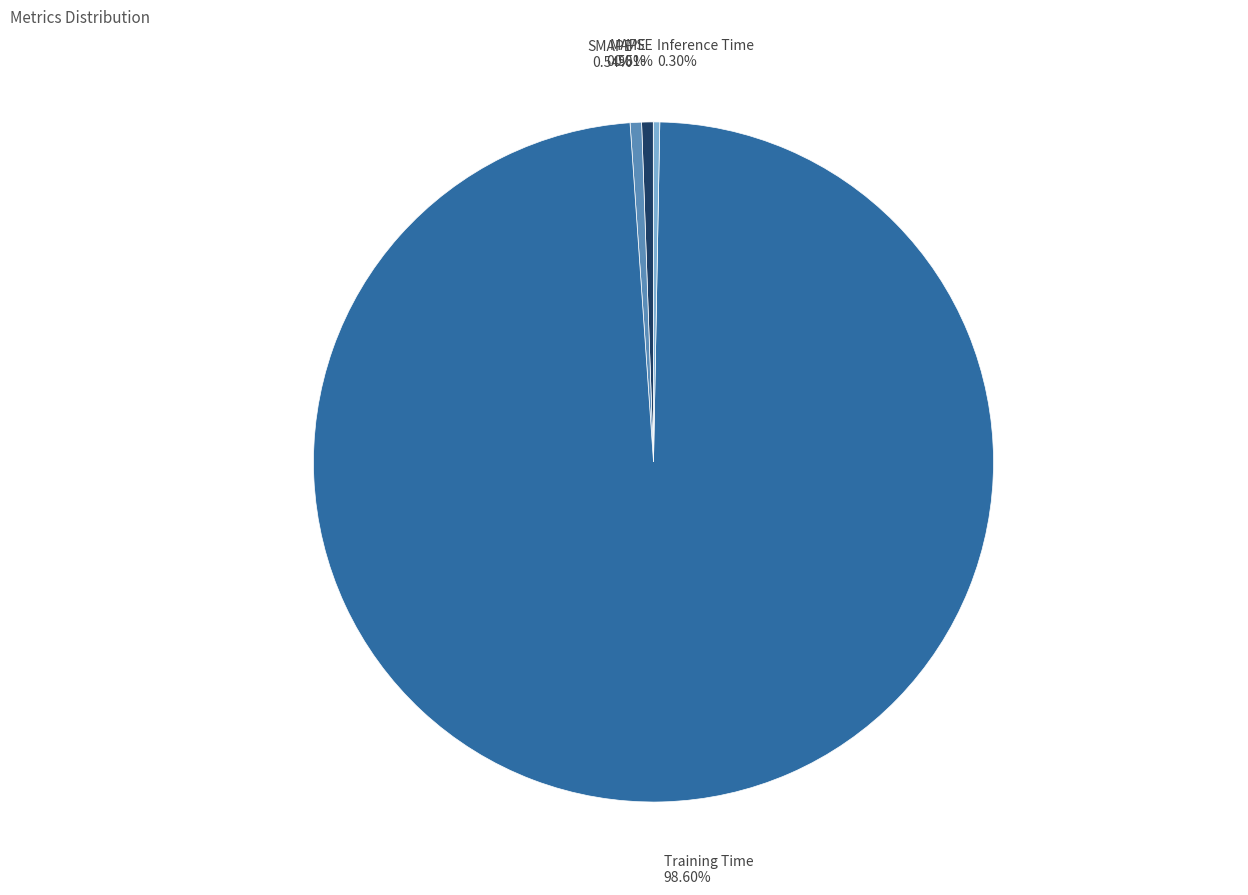

Is there any slice that represents more than half of the pie?

Yes